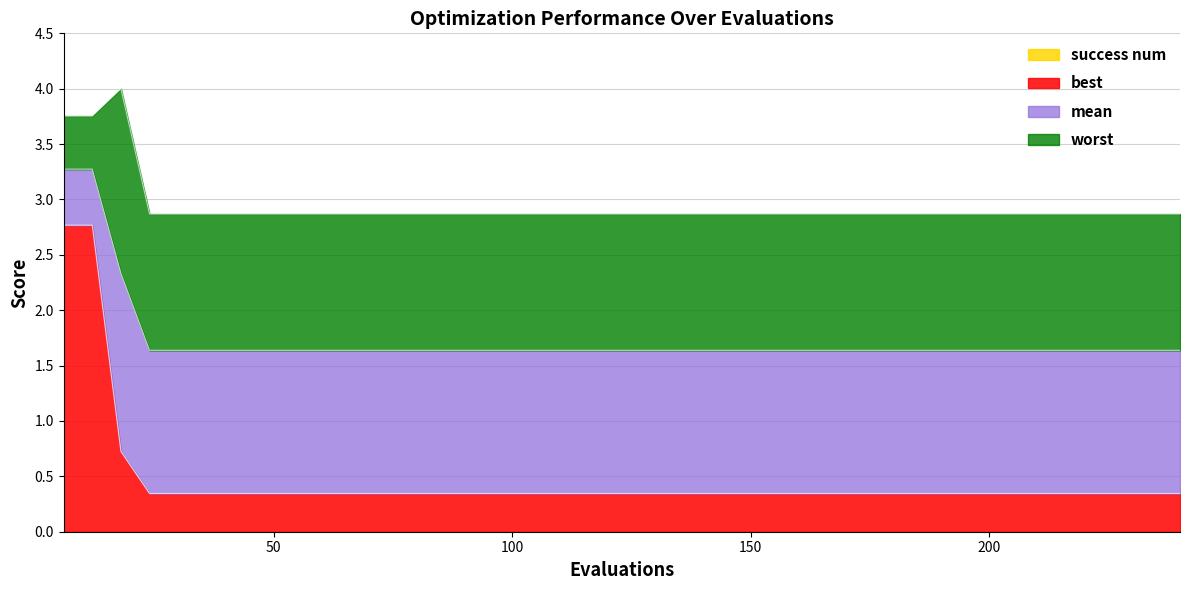

How many lines are shown in the chart?

4